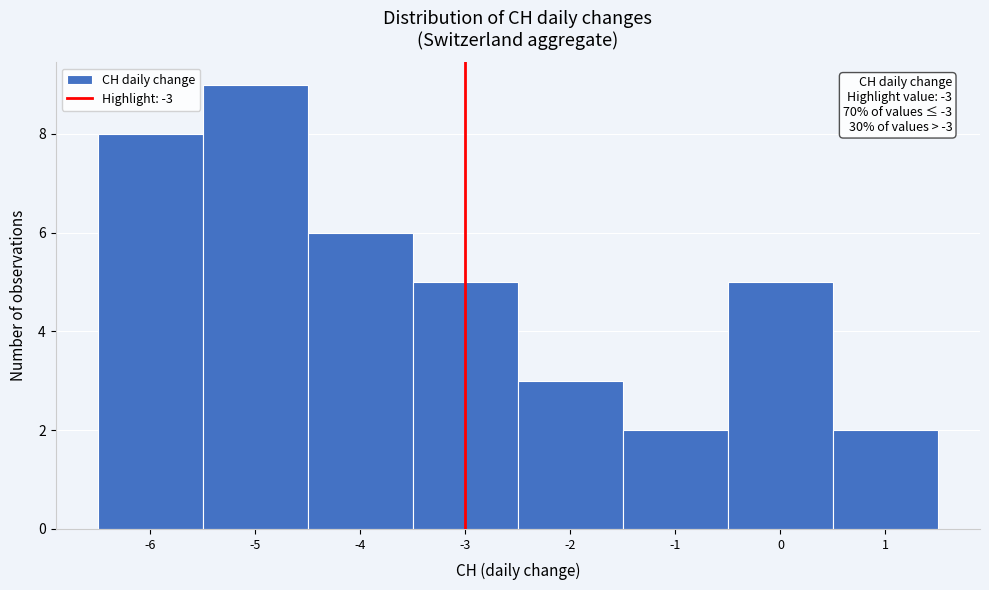

Over which range of the x-axis is the bar tallest?

-5.5 to -4.5